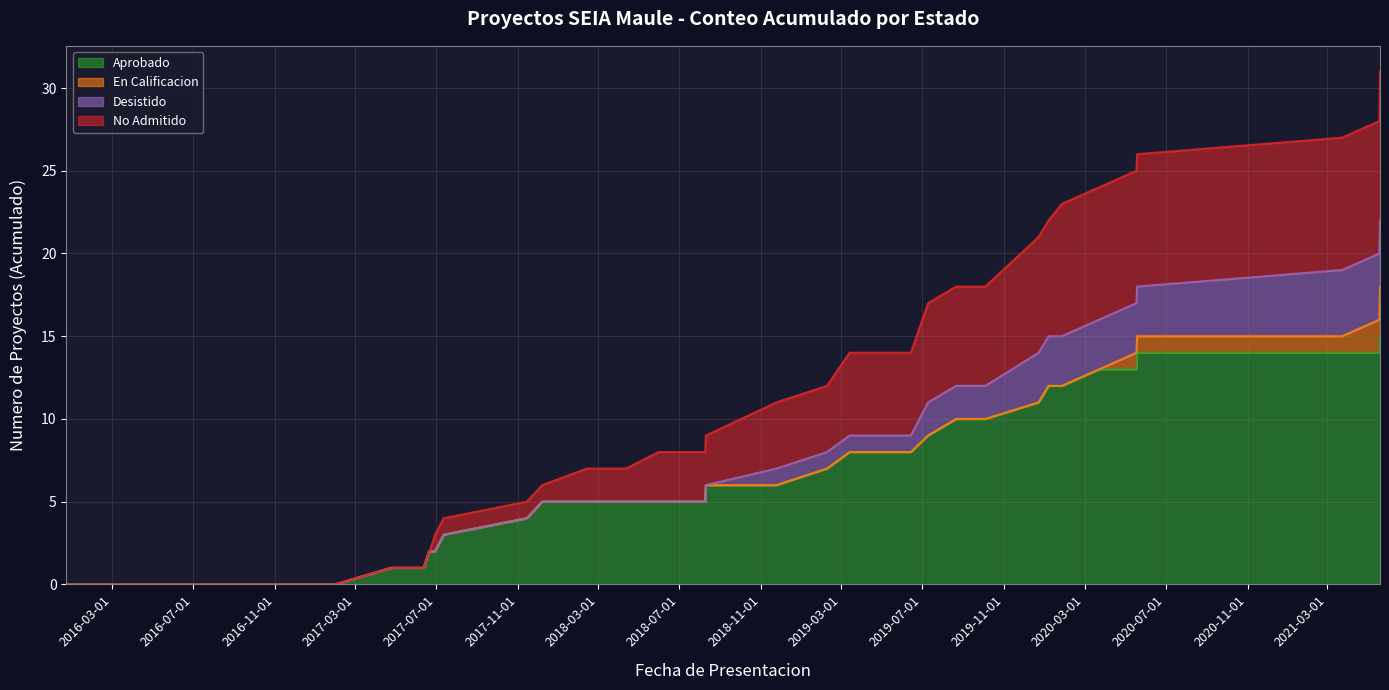

True or false: Aprobado and No Admitido intersect in this chart.

False